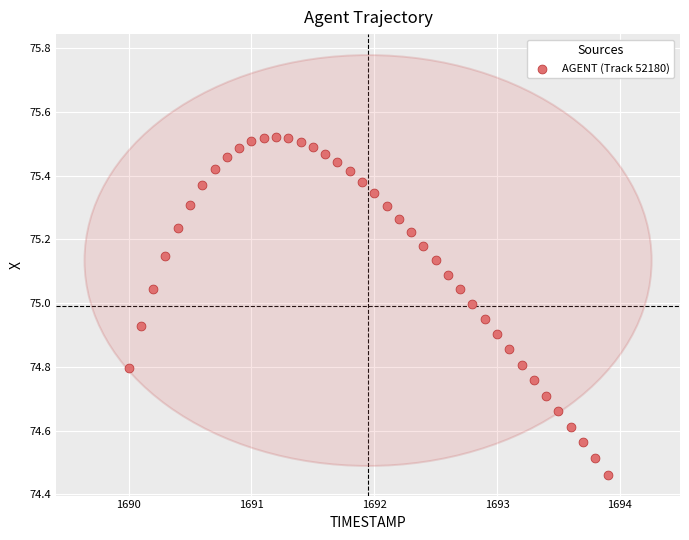

What is the range of X values (max minus min)?

3.9